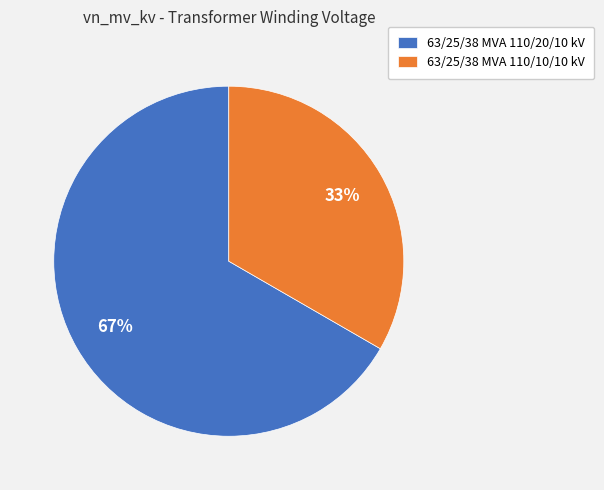

Which slice is the smallest?

63/25/38 MVA 110/10/10 kV